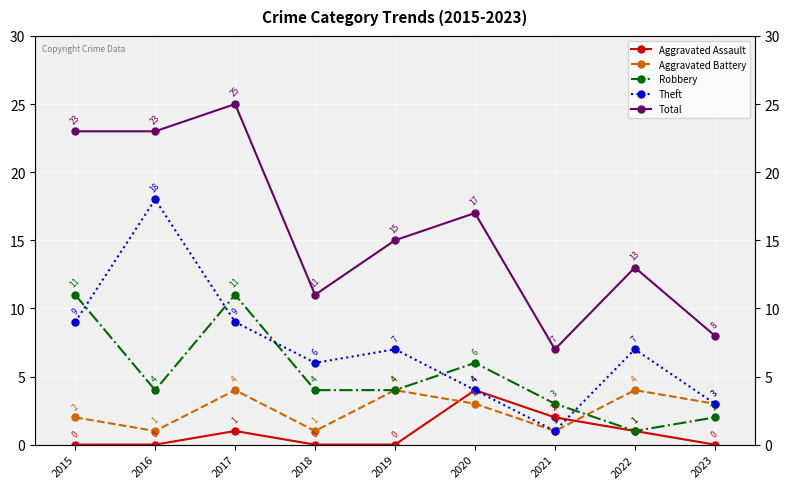

True or false: Total and Aggravated Battery intersect in this chart.

False